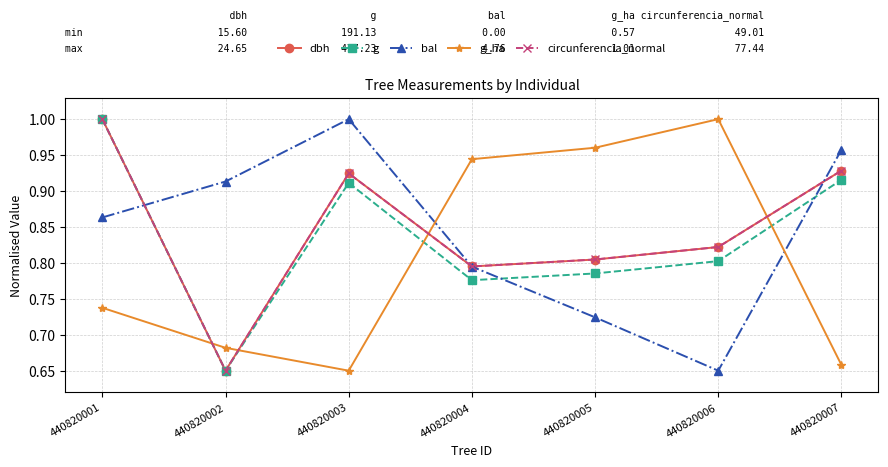

What is the difference between the second highest and second lowest values in the bal series?

0.2